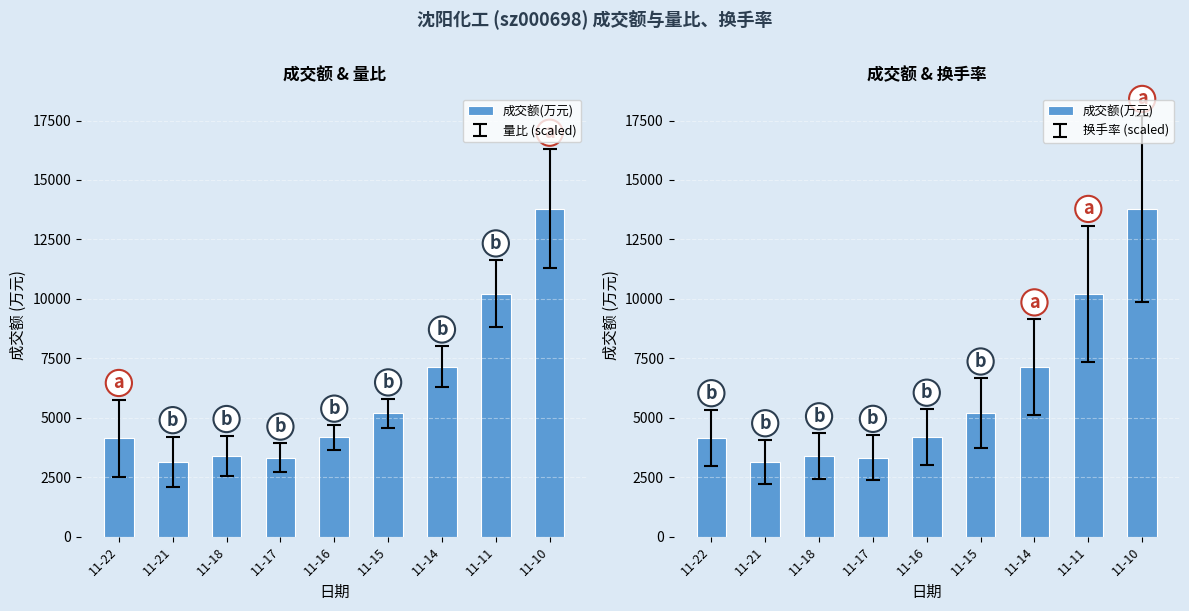

At which category does the chart reach its minimum across all series?

11-21